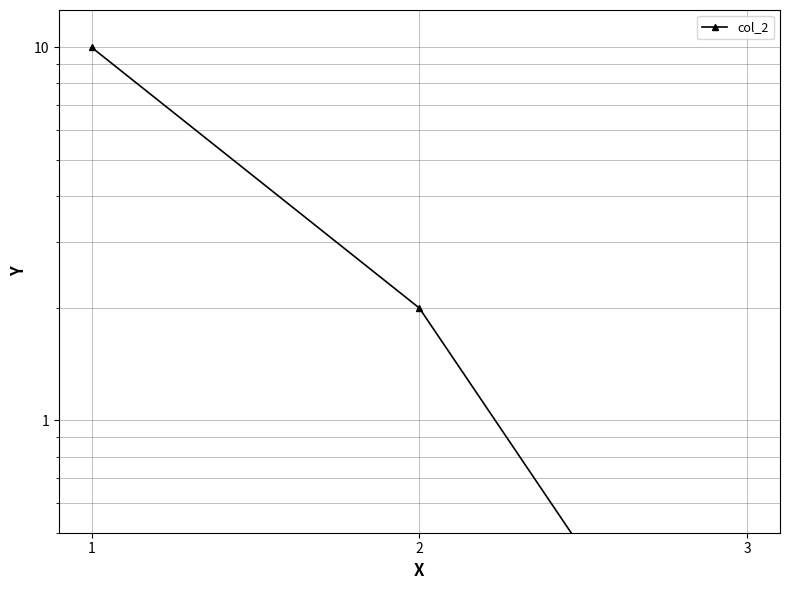

How many data points are less than 2?

1